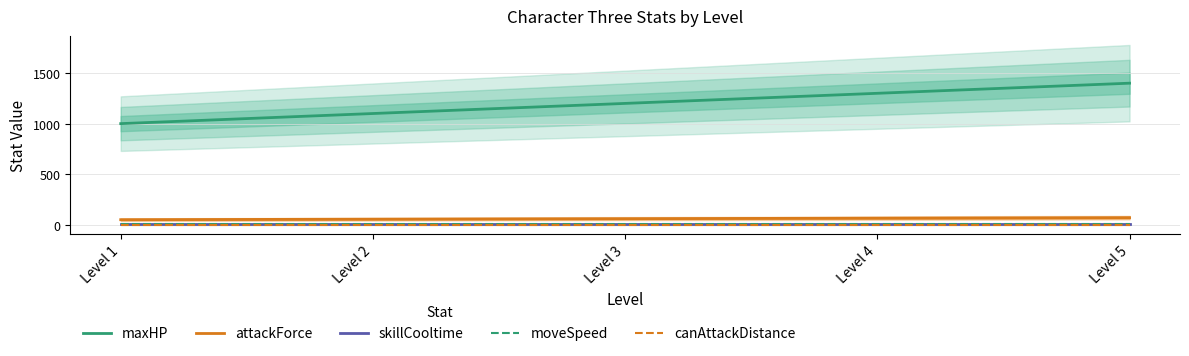

What is the sum of the maxHP values at Level 2 and Level 5?

2500.0